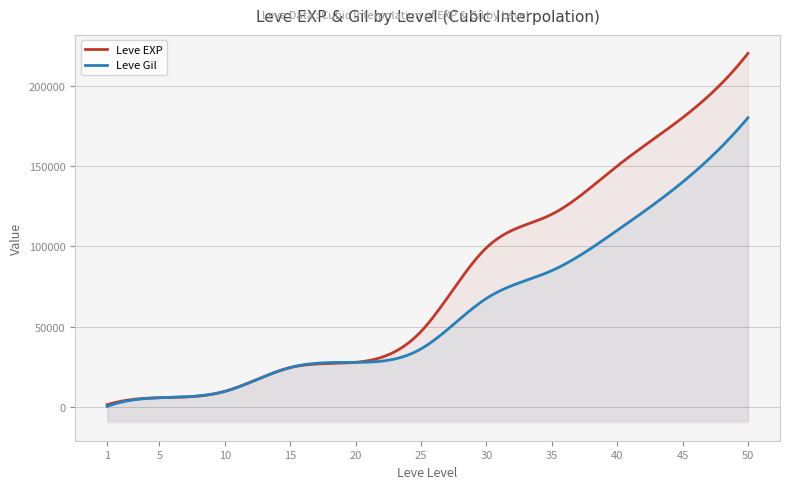

Reading left to right, what are all the values shown in this chart?

Leve EXP: 1=1690	5=6030	10=9990	15=24790	20=28010	25=47200	30=99220	35=120000	40=150000	45=180000	50=220000
Leve Gil: 1=690	5=6030	10=9990	15=24790	20=28010	25=36390	30=67730	35=85000	40=110000	45=140000	50=180000